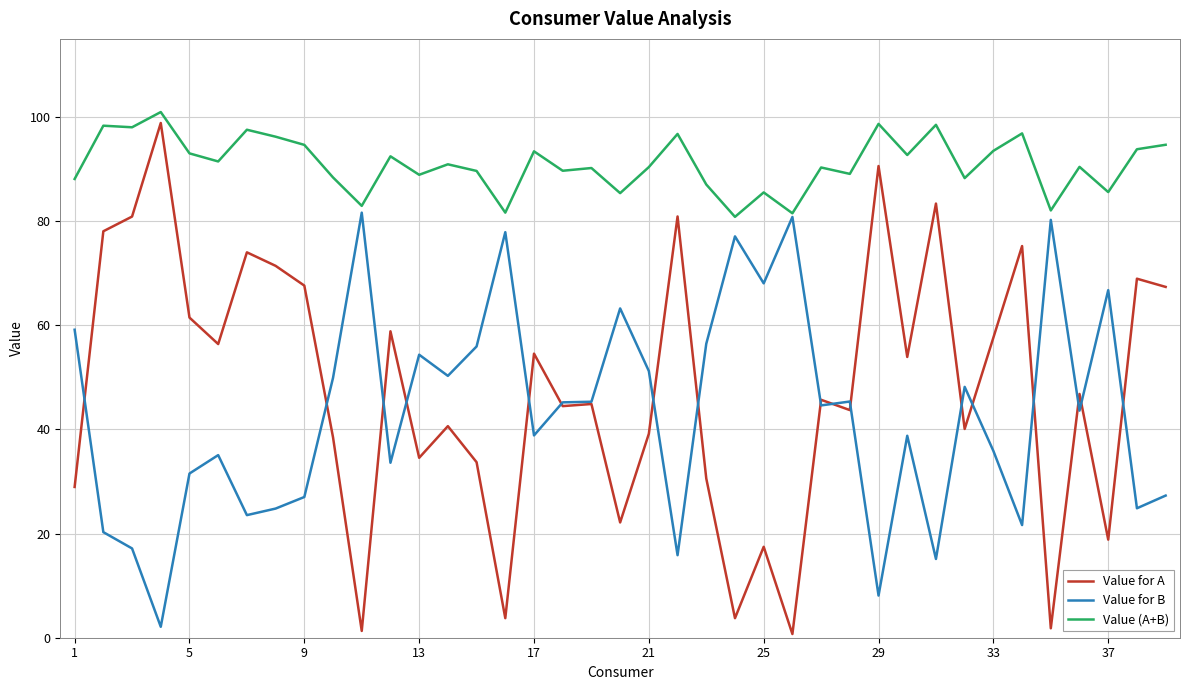

What is the maximum value shown in the chart?

101.0